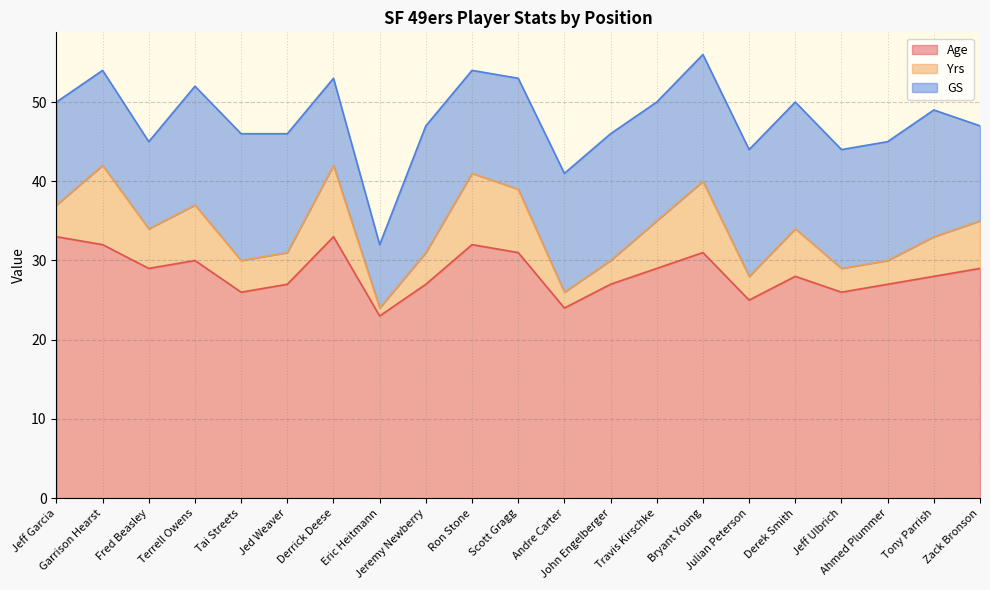

Read the Age value at Andre Carter.

24